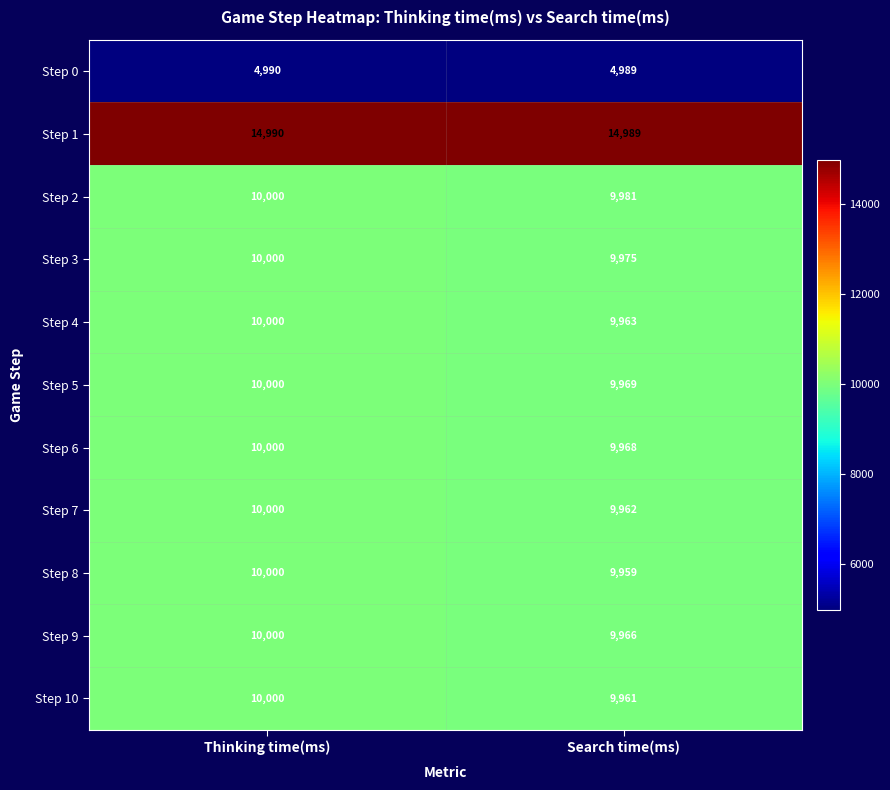

At Search time(ms), list the series in order from smallest to largest.

Step 0, Step 8, Step 10, Step 7, Step 4, Step 9, Step 6, Step 5, Step 3, Step 2, Step 1